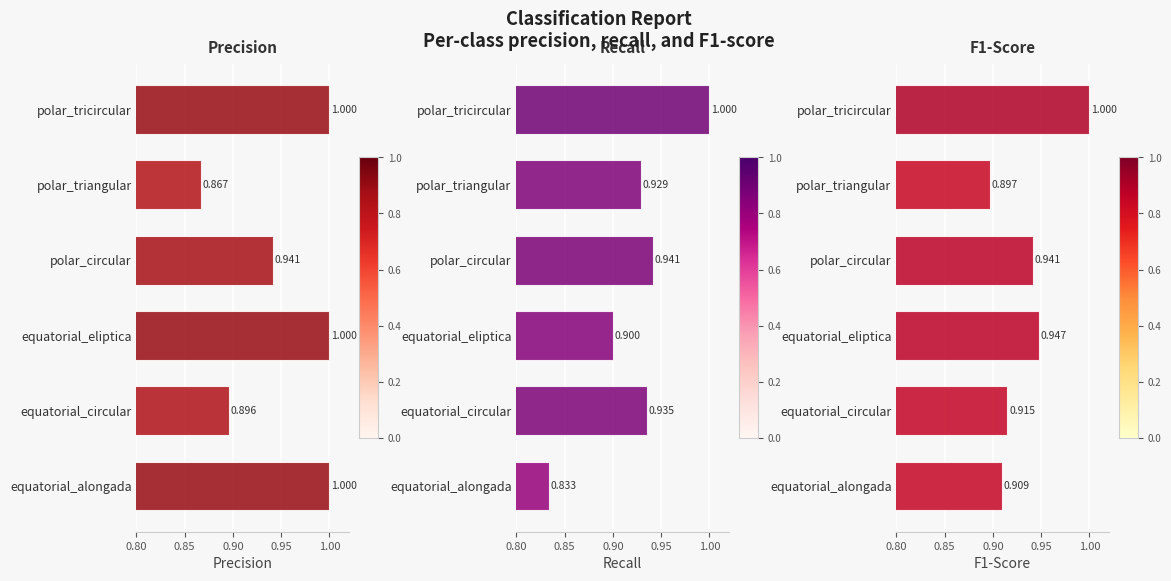

What is the label of the 2nd bar from the right?

polar_triangular